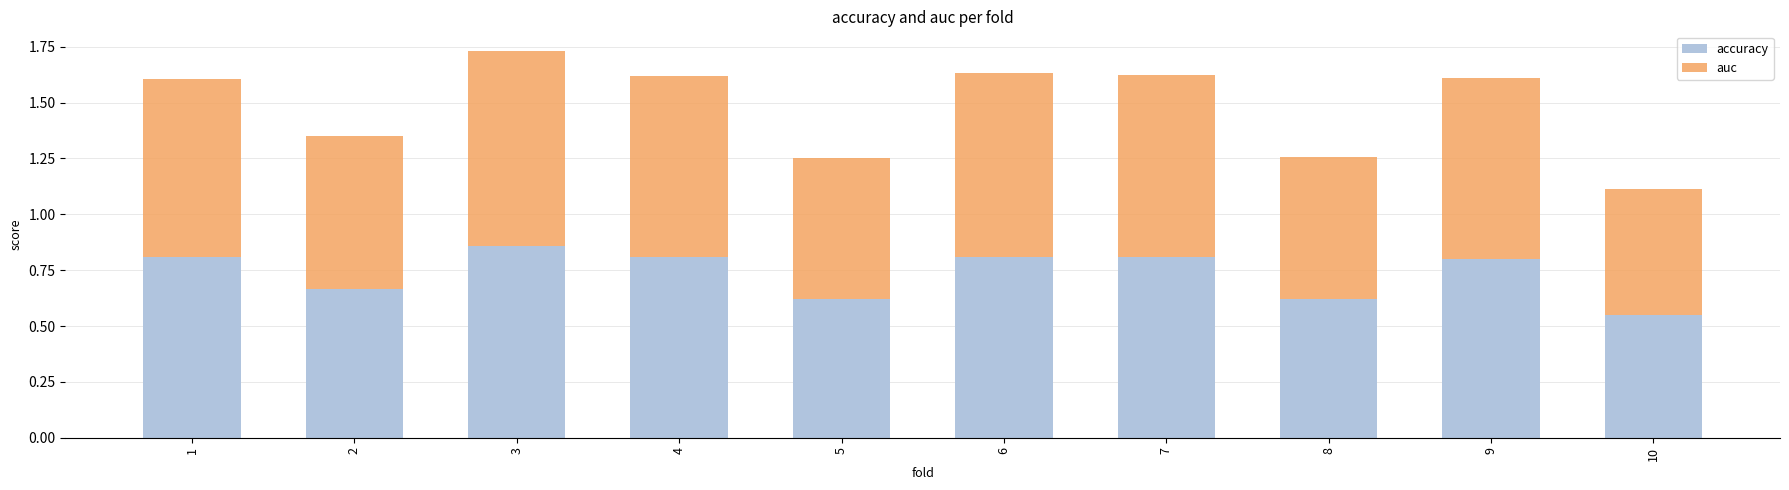

Is it true that accuracy equals 0.8 at 4?

True